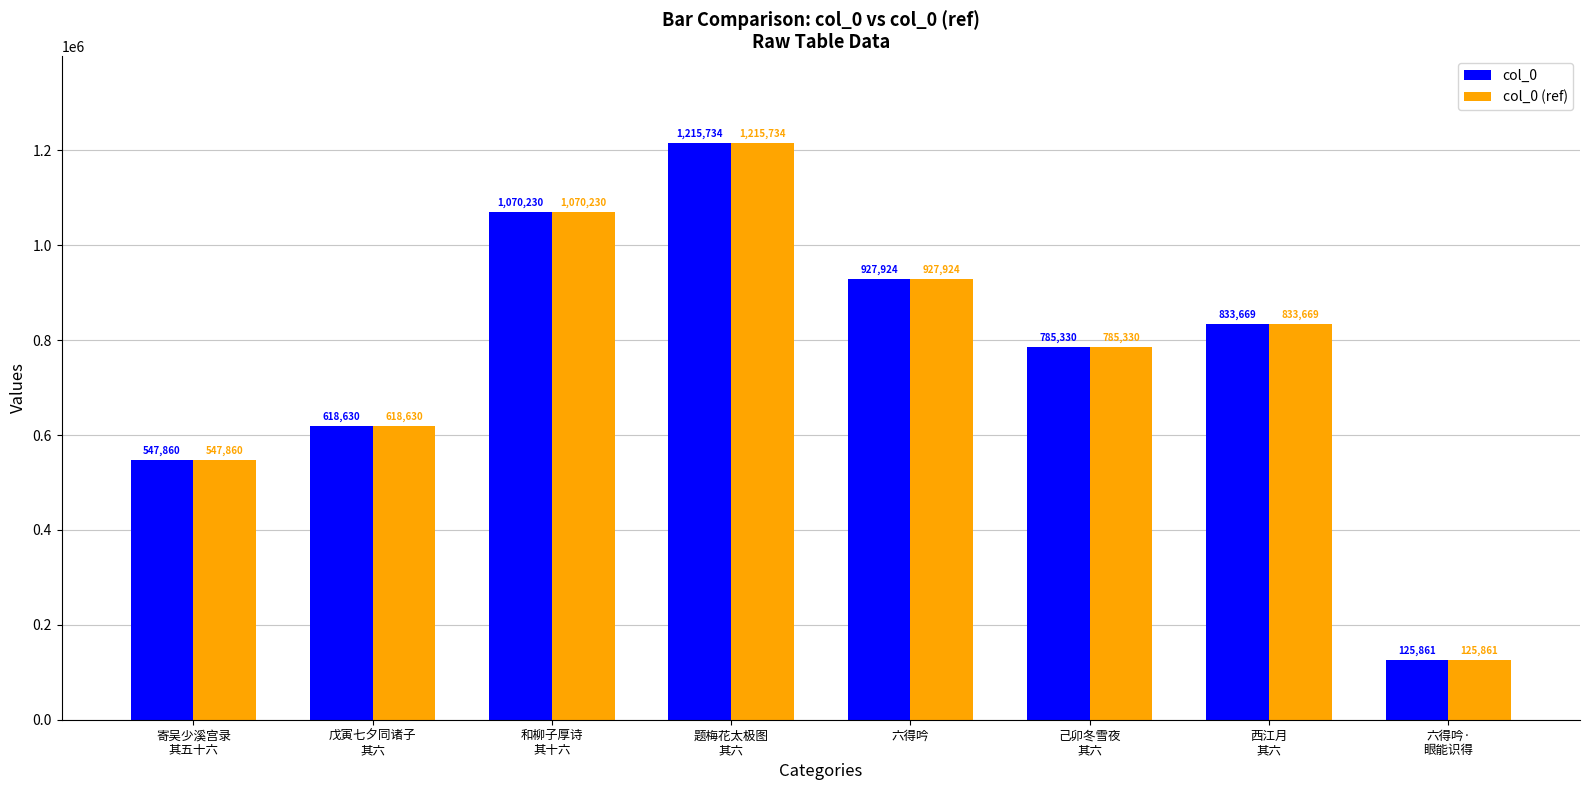

What is the total value across all series at 六得吟?

1855848